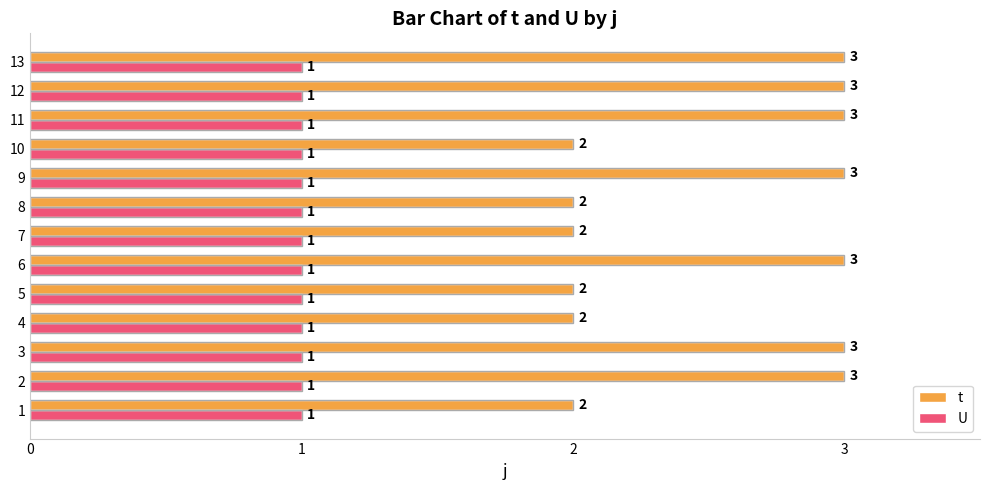

What is the average value of the t series?

3